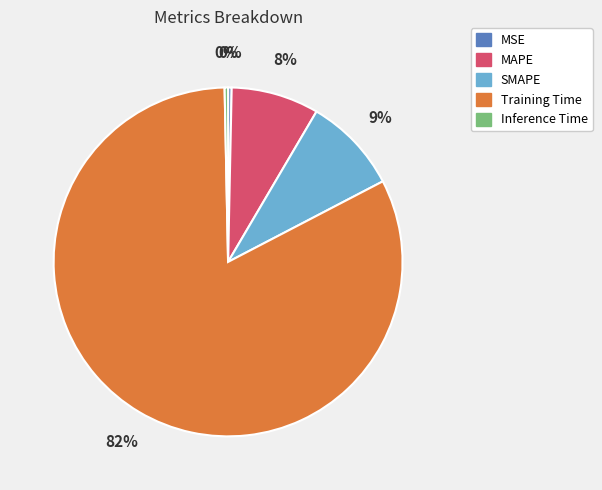

To the nearest percent, what percentage of the pie is SMAPE?

9%